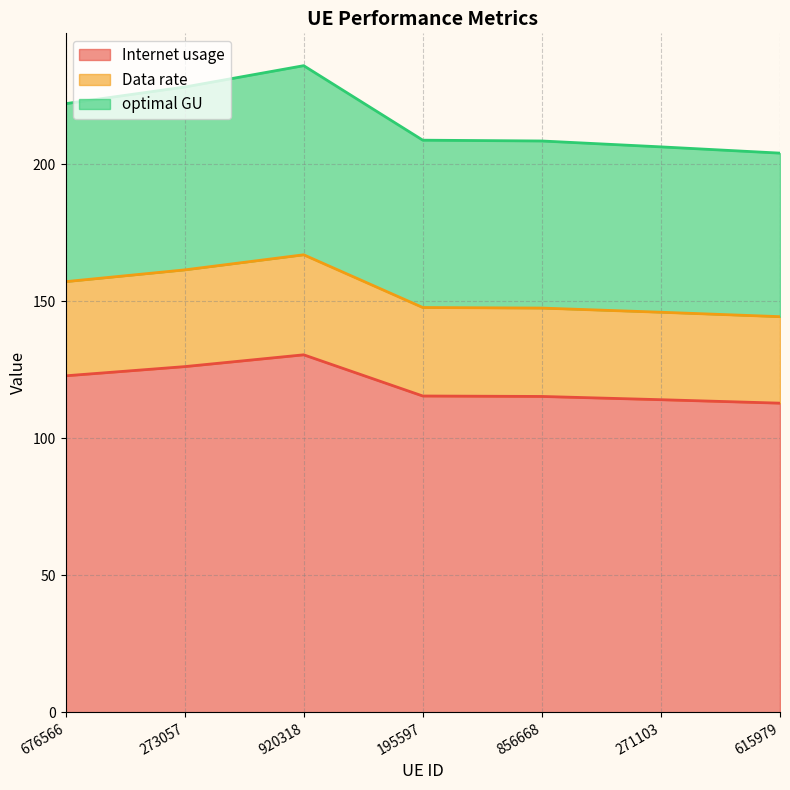

What is the label of the 7th point from the left?

615979